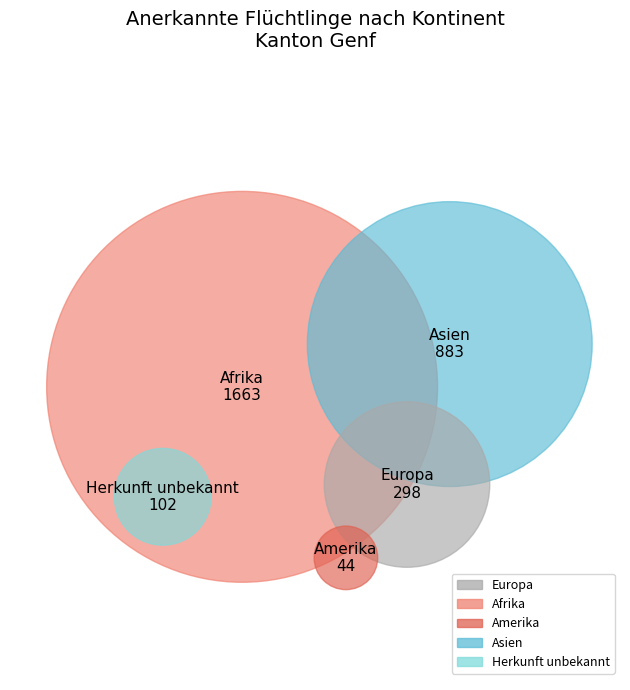

The Afrika slice represents 50% of the pie. True or false?

False